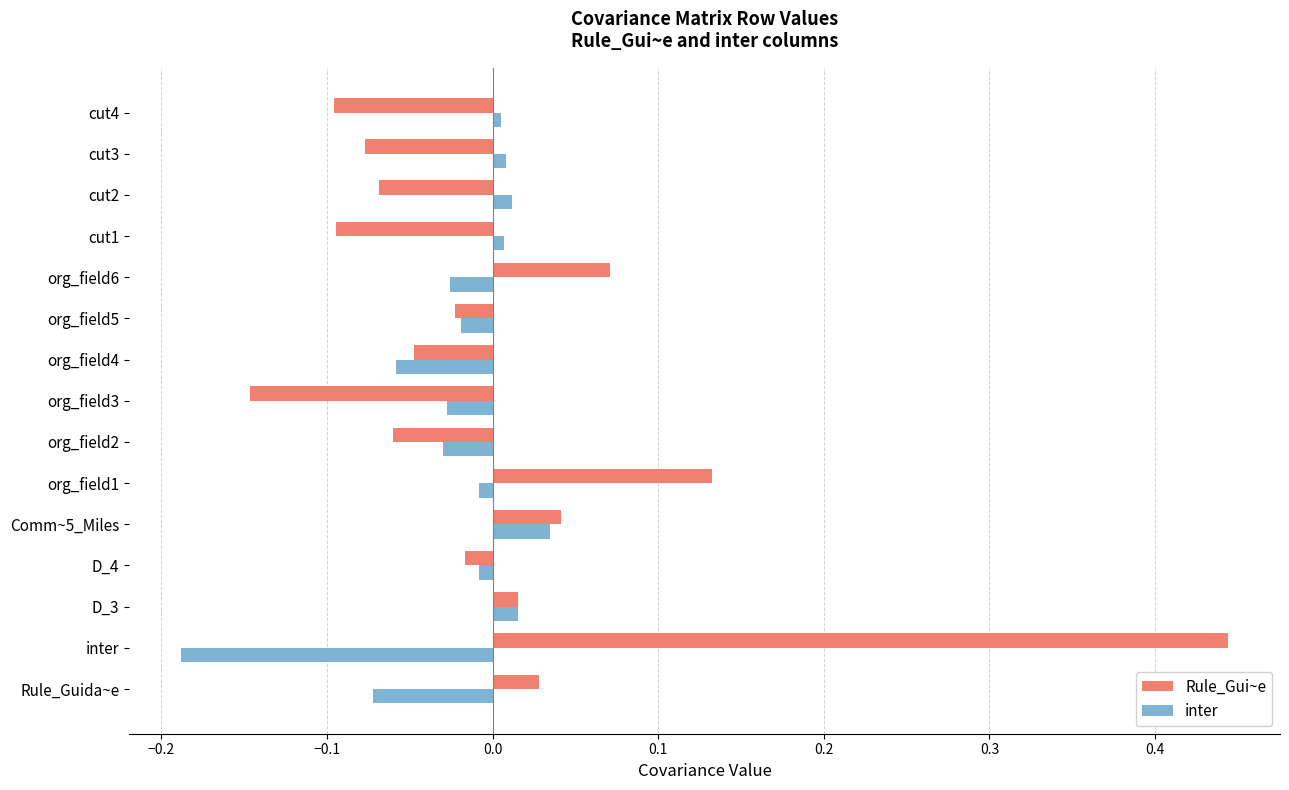

At which category is the sum across all series the highest?

inter